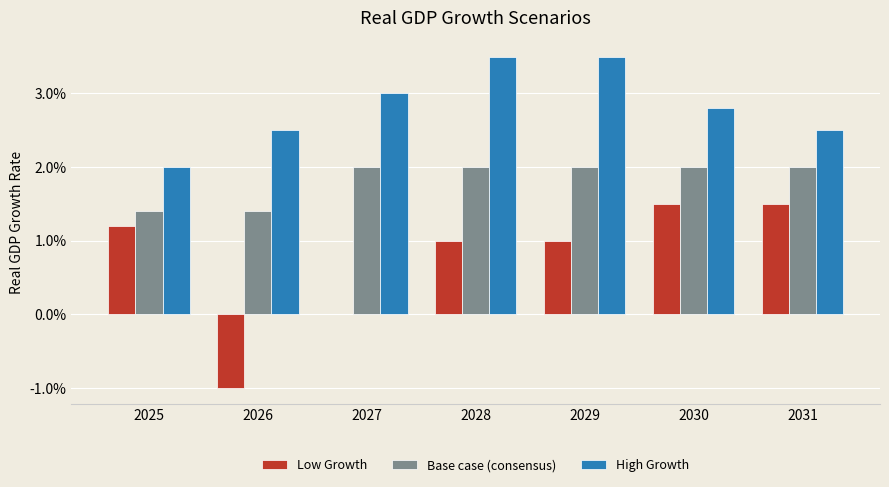

Does the chart contain stacked bars?

No